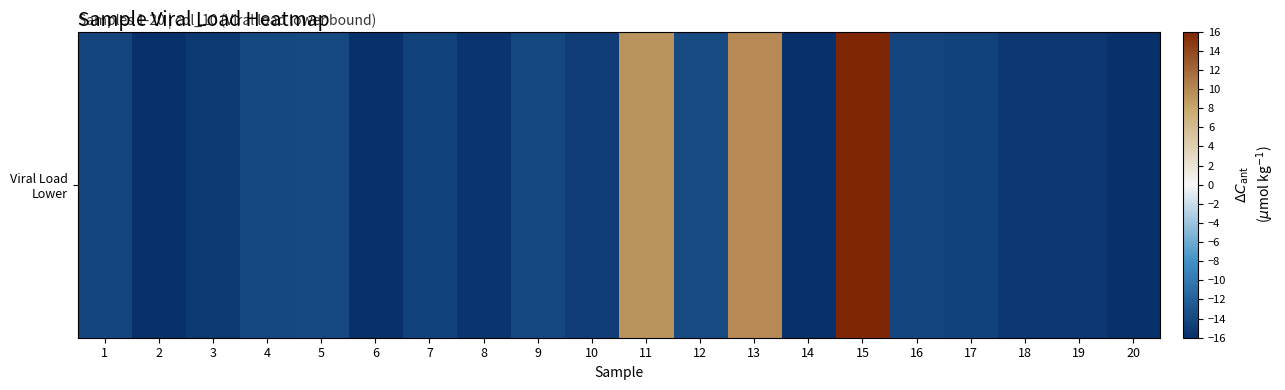

Read the value at 3.

-15.2